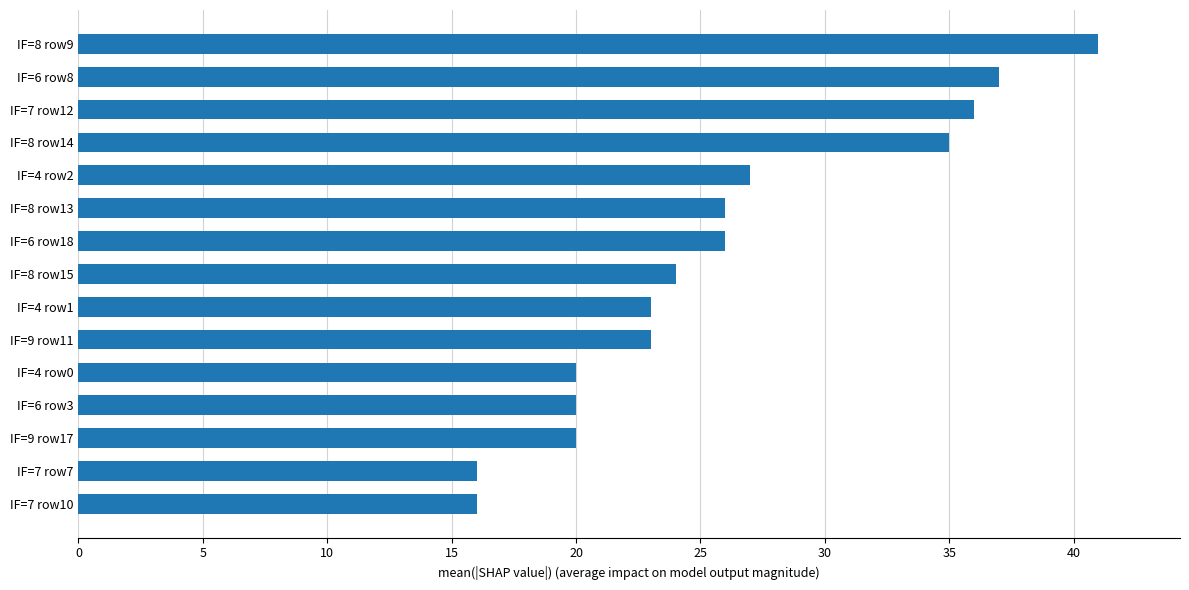

Approximately how many times larger is the value at IF=4 row2 compared to IF=9 row11?

1.2